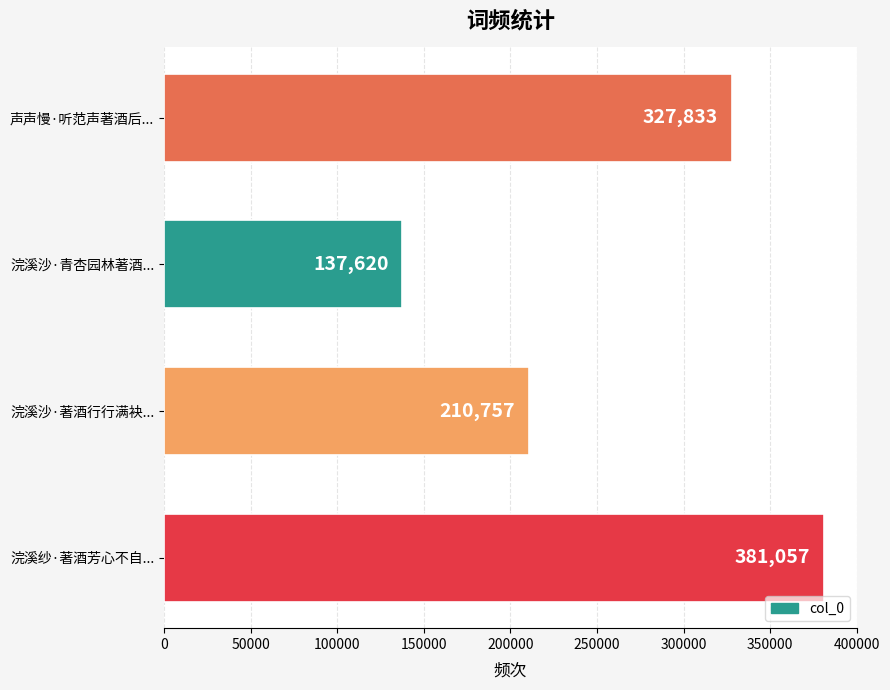

What is the change in value from 浣溪纱·著酒芳心不自... to 浣溪沙·青杏园林著酒...?

-243437